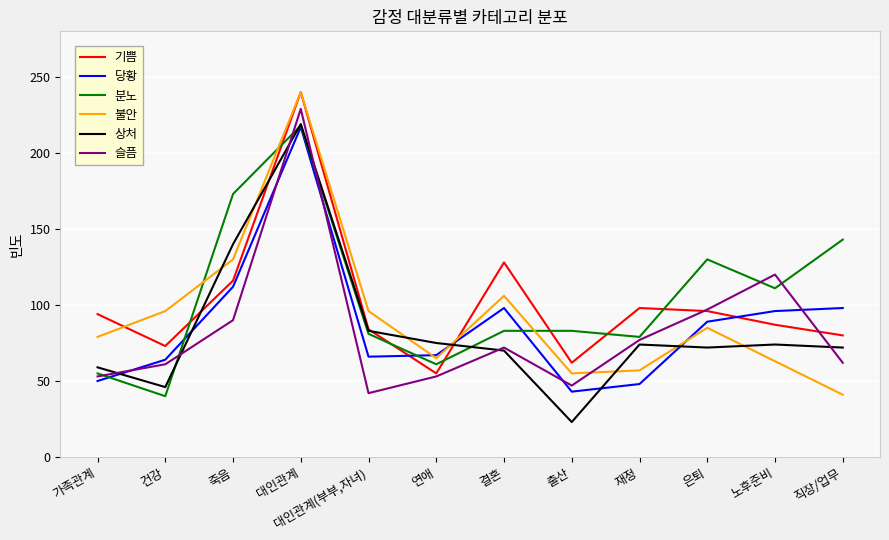

What is the difference between the second highest and second lowest values in the 슬픔 series?

73